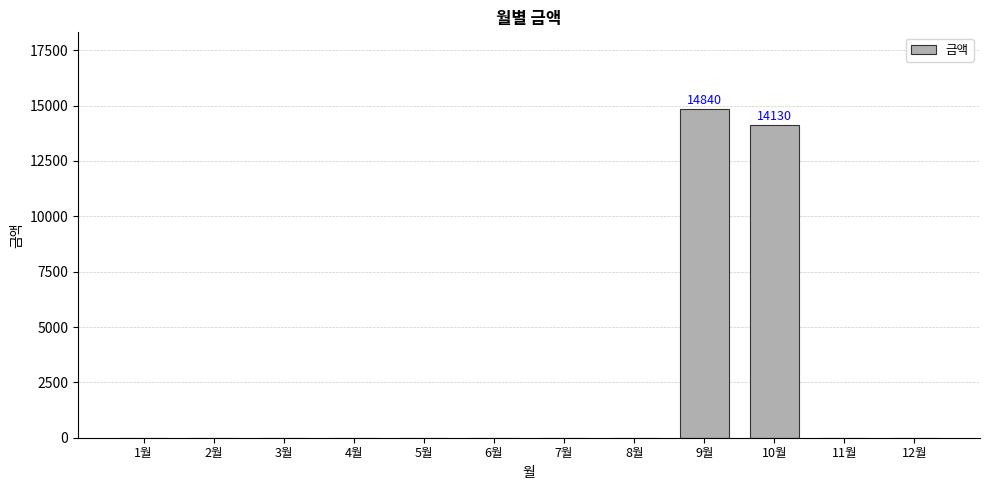

The value at 2월 is 0. True or false?

True